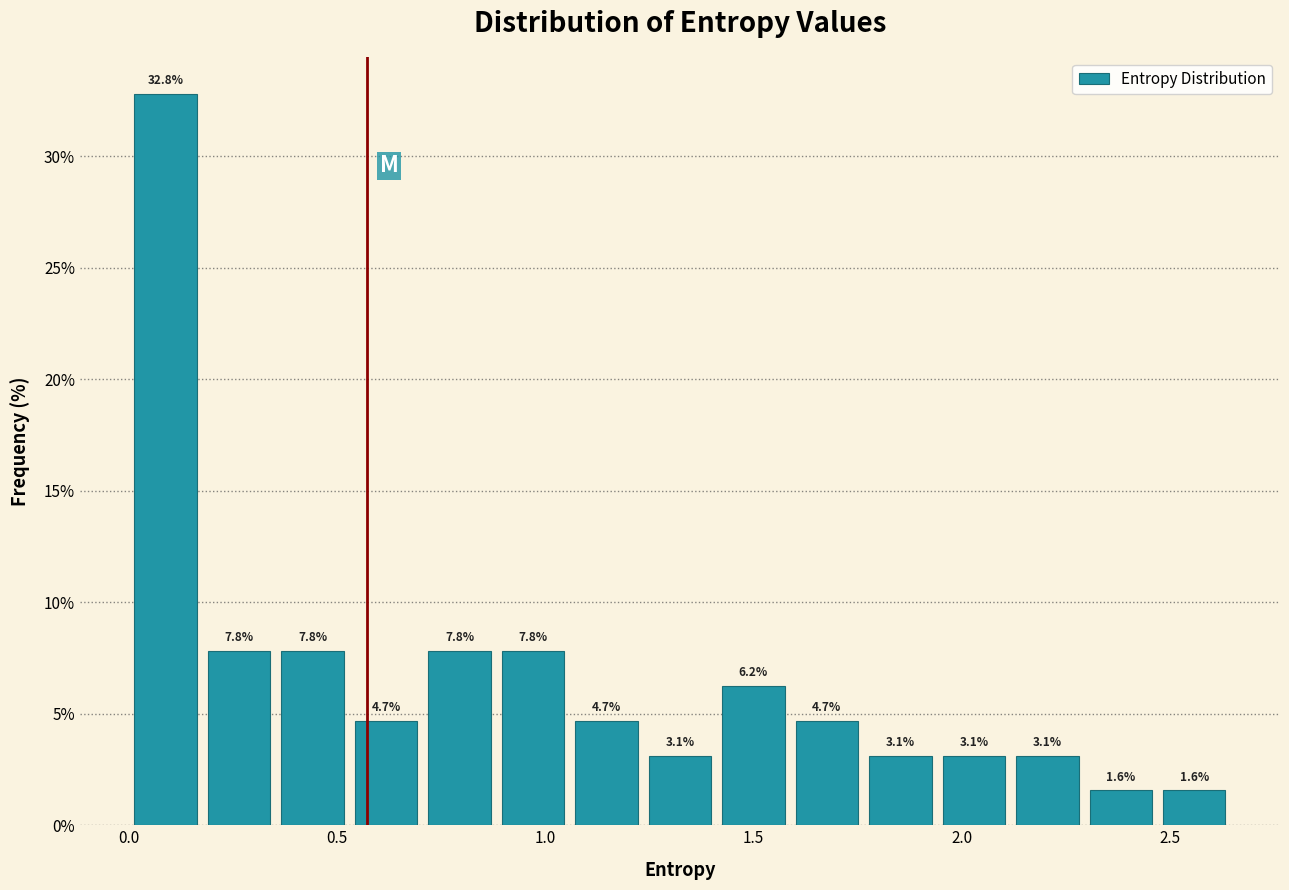

Around what value on the x-axis is the tallest bar? Give the approximate position of its centre, as read against the axis.

0.10